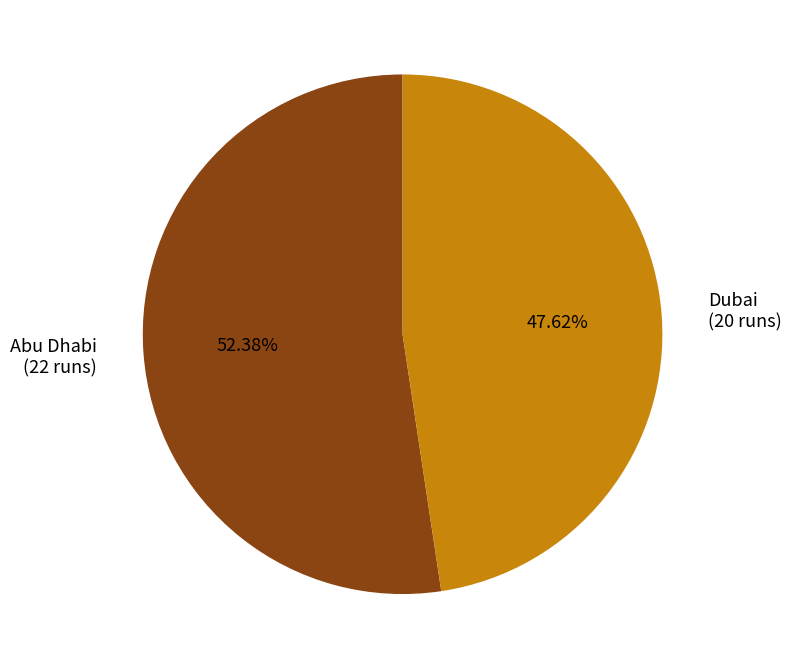

Between Abu Dhabi and Dubai, which is larger?

Abu Dhabi